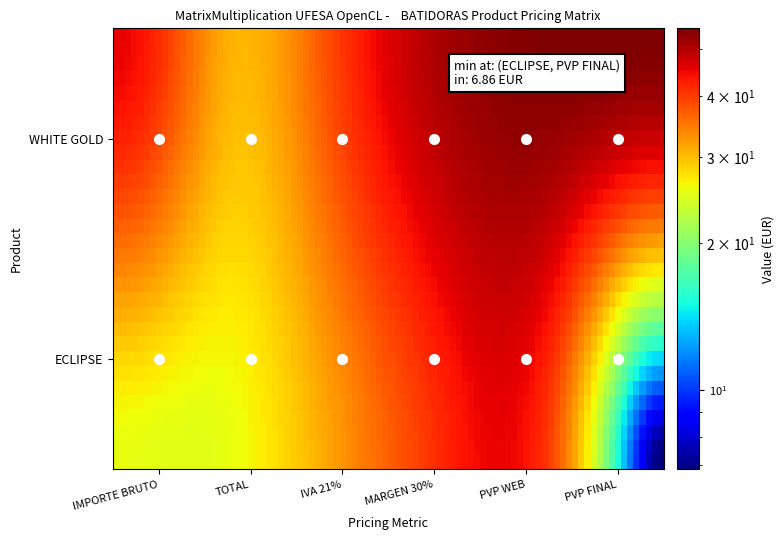

Which series has the largest total across all categories?

WHITE GOLD